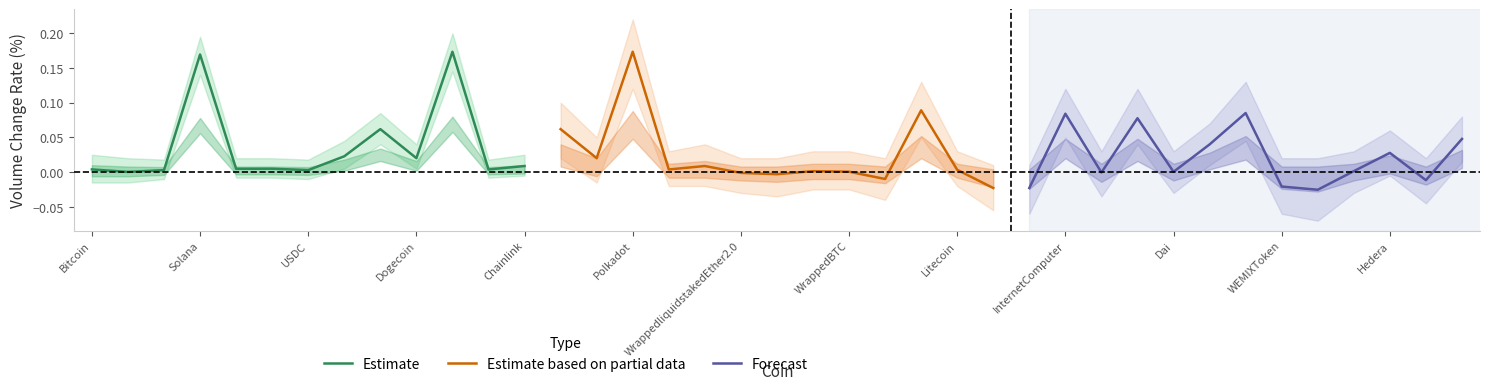

True or false: Estimate has a value of 0.3 at Solana.

False